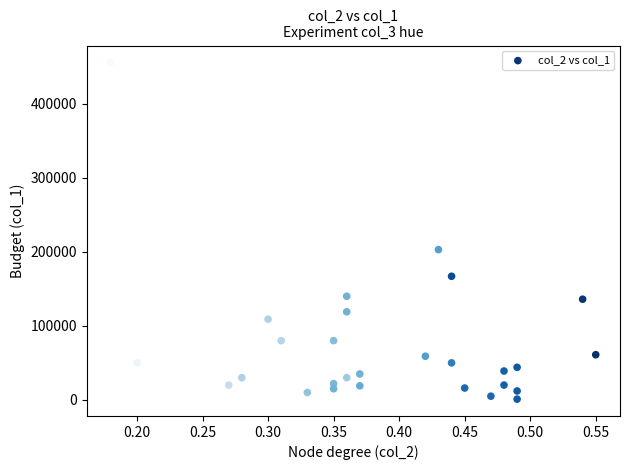

What is the range of Y values (max minus min)?

455000